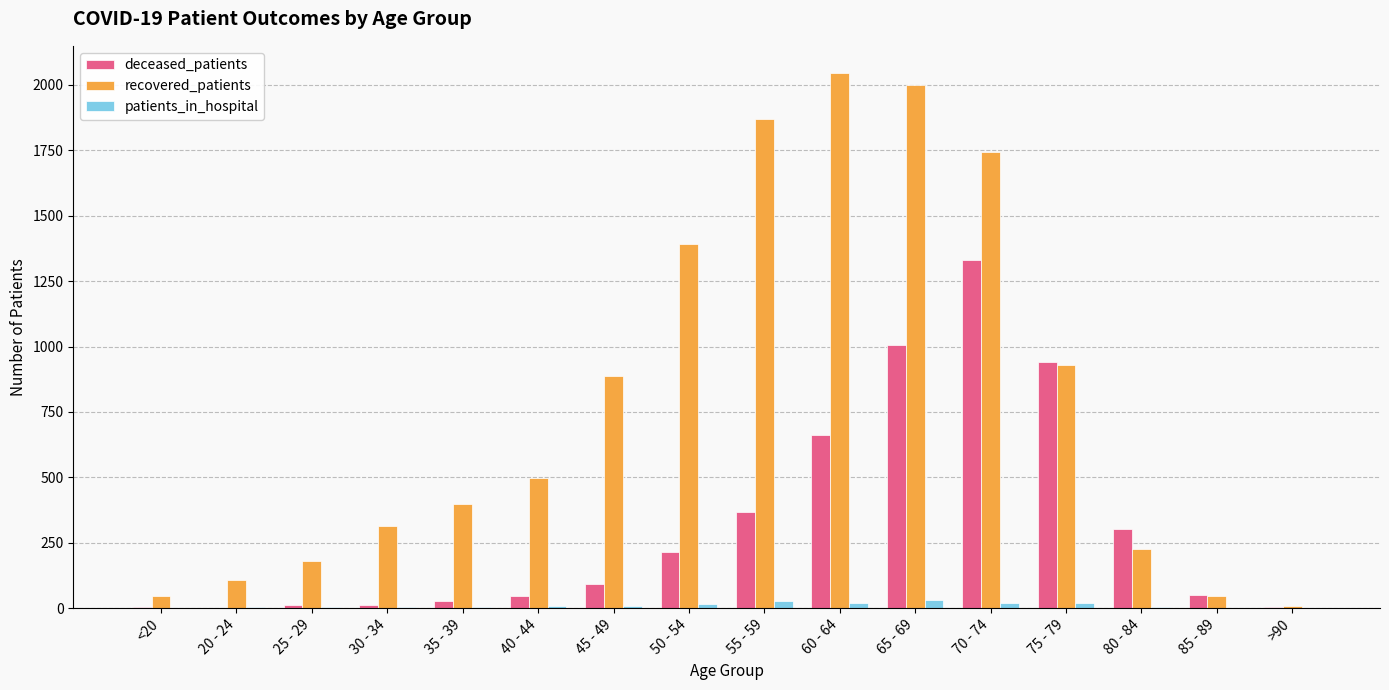

Which series has the largest total across all categories?

recovered_patients